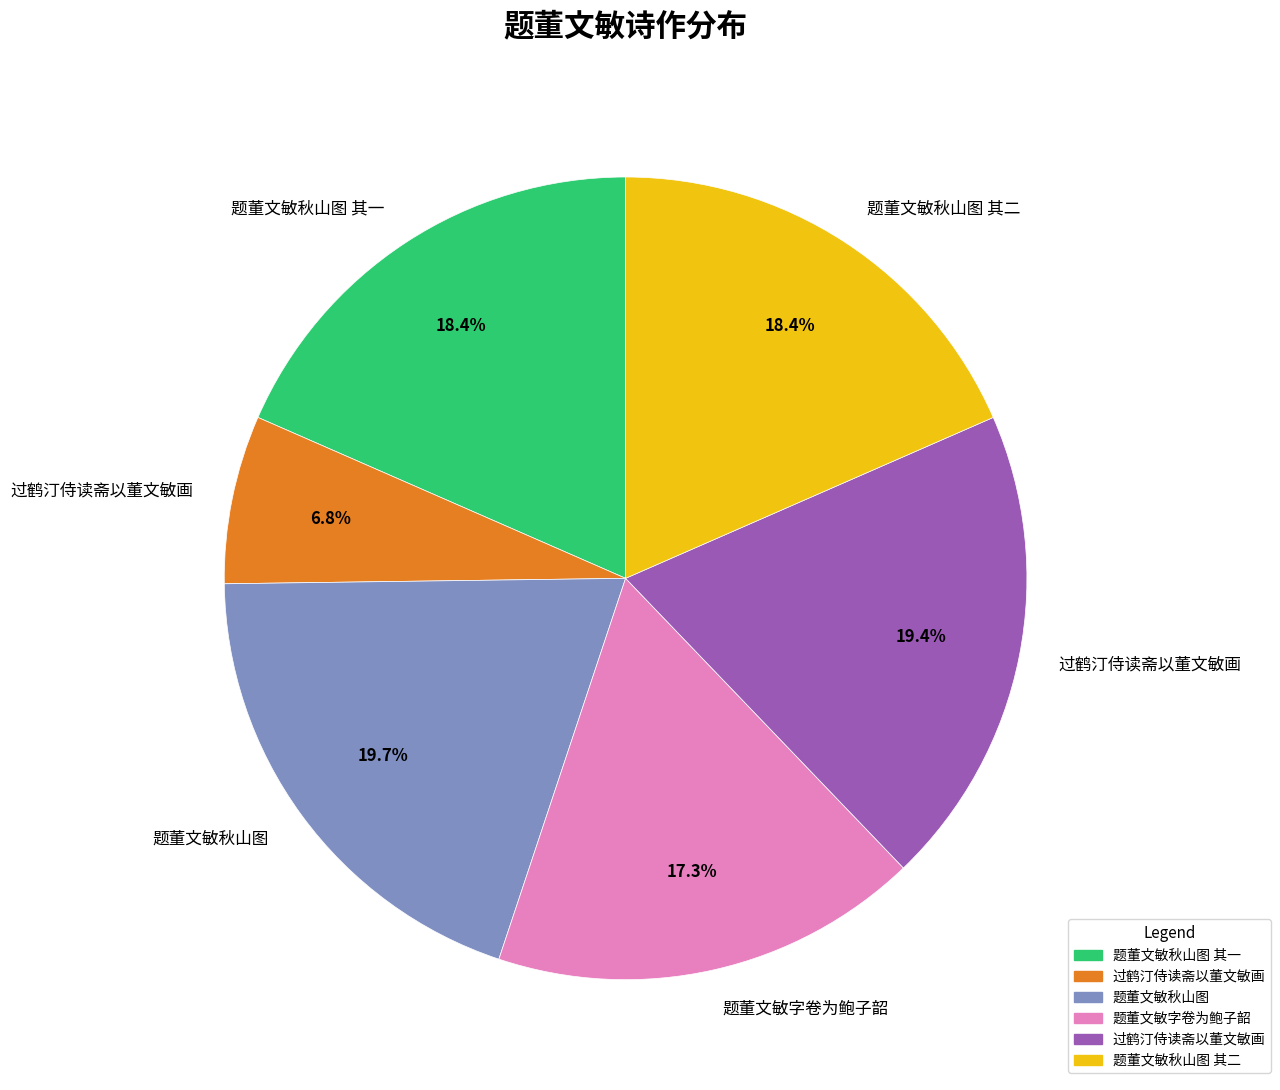

Does any single category account for the majority?

No